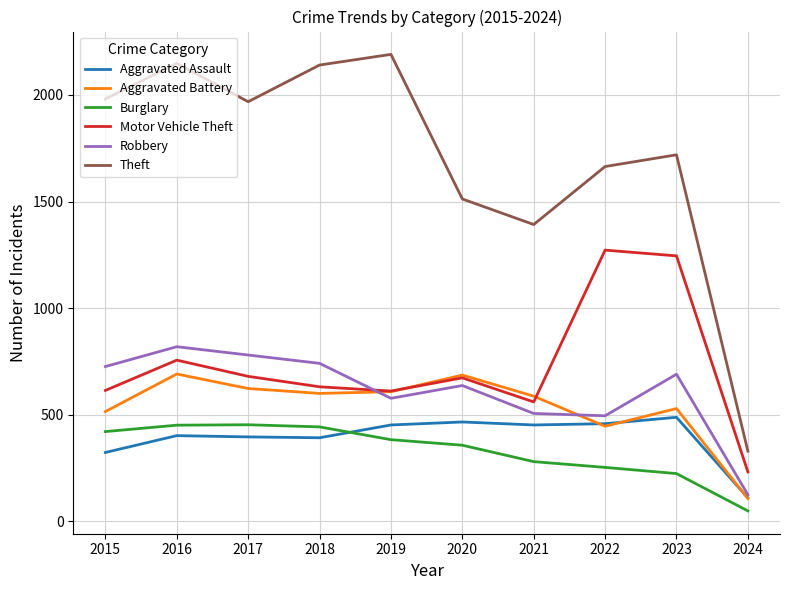

At which label does Robbery reach its minimum?

2024